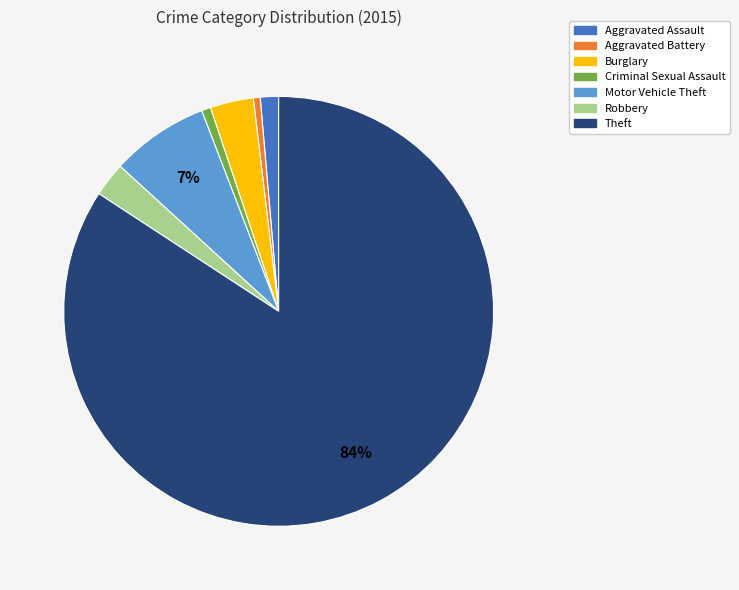

Which category accounts for the majority?

Theft